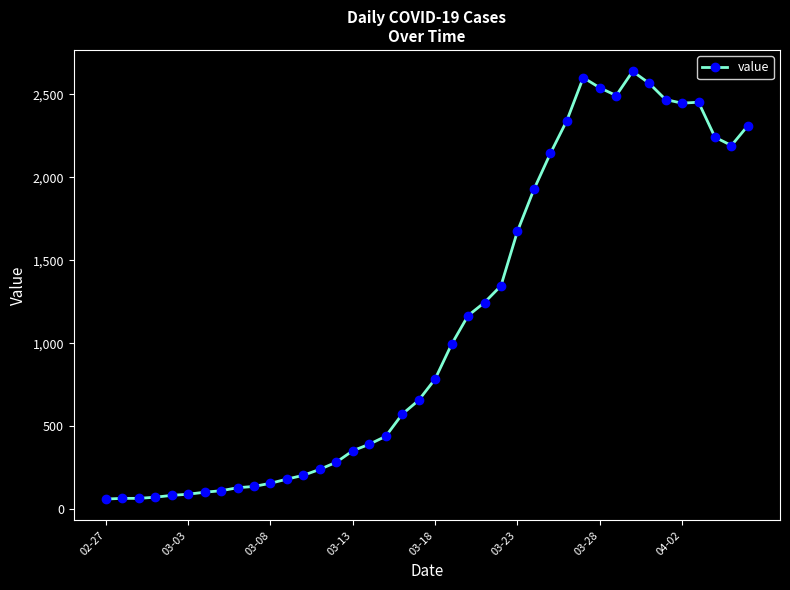

What is the average value?

1124